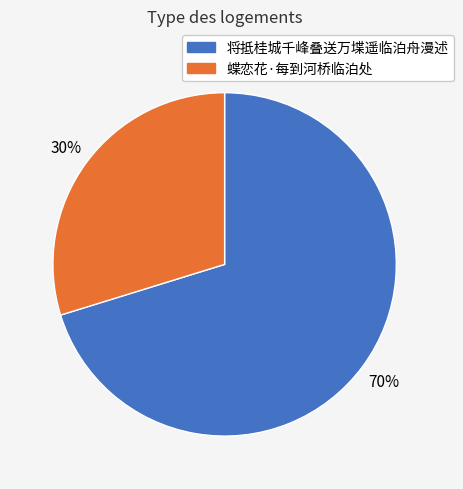

Do 将抵桂城千峰叠送万堞遥临泊舟漫述 and 蝶恋花·每到河桥临泊处 together represent more than half of the pie?

Yes